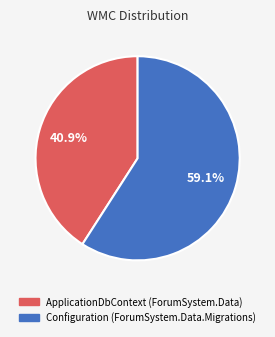

Is the sum of ApplicationDbContext and Configuration greater than half?

Yes